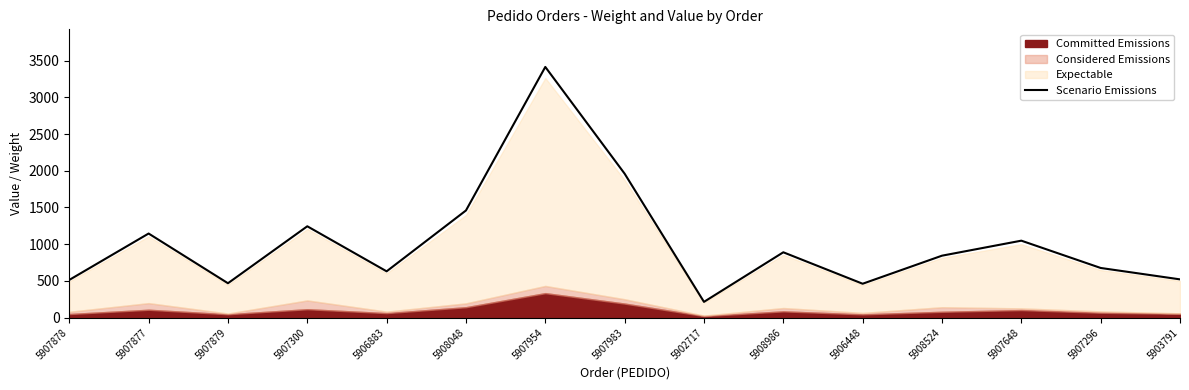

Is it true that Scenario Emissions equals 3413.6 at 5907954?

True